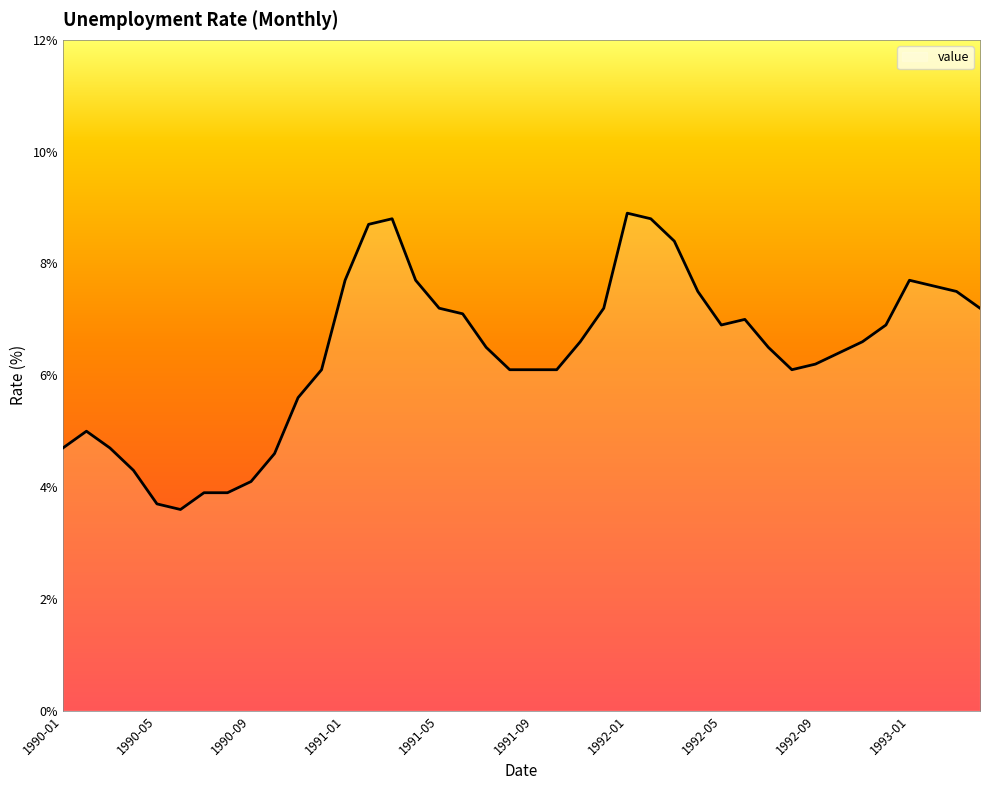

What is the greatest value displayed?

8.9